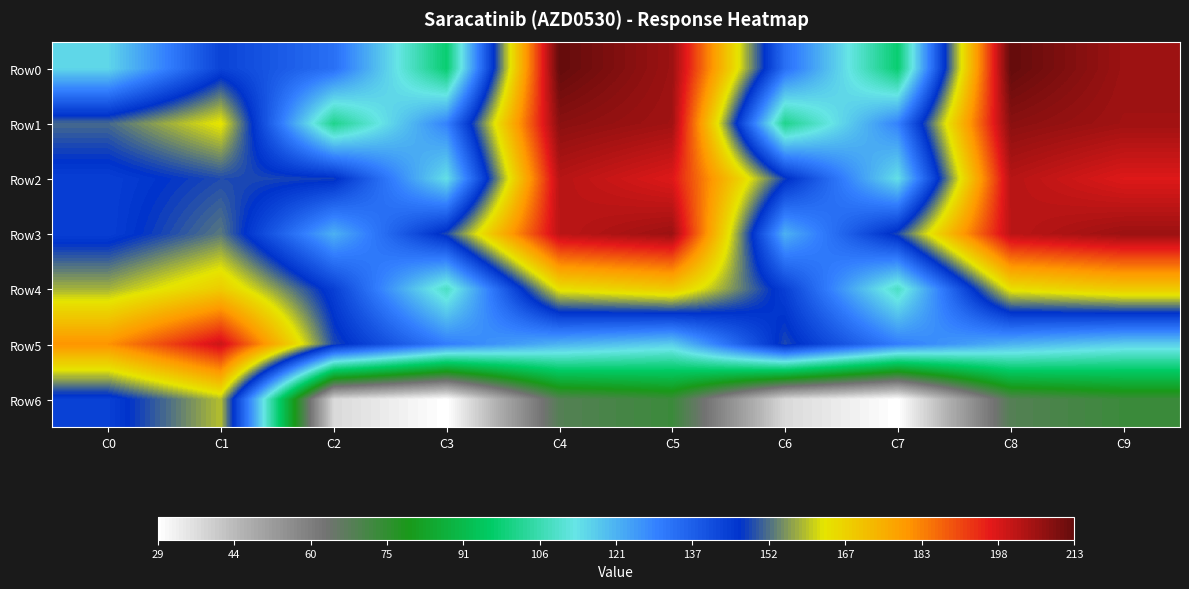

Rank the series by their maximum value, from lowest to highest.

Row6, Row4, Row5, Row2, Row3, Row1, Row0